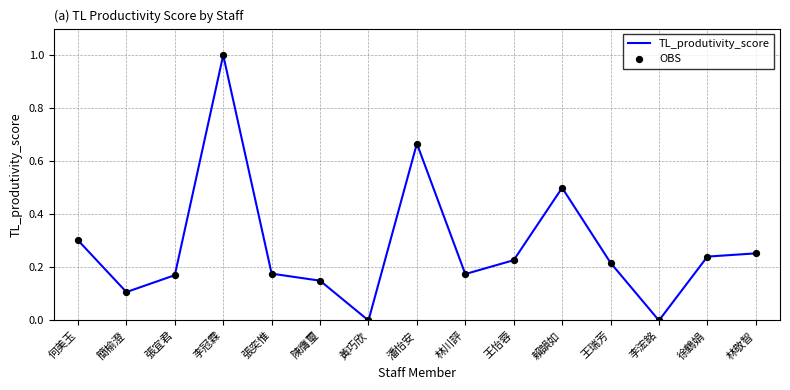

Between 陳膺璽 and 潘怡安, which is larger?

潘怡安